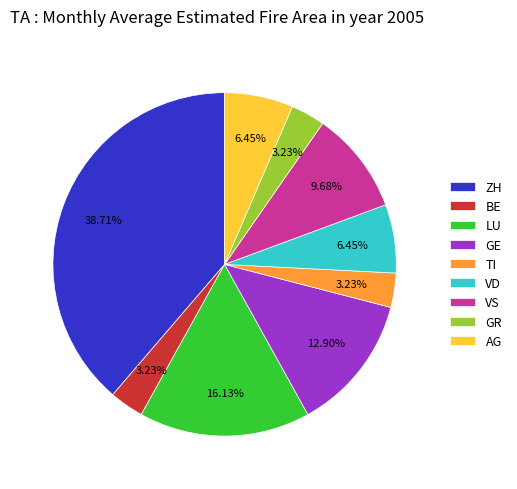

To the nearest percent, what is the average slice percentage?

11%